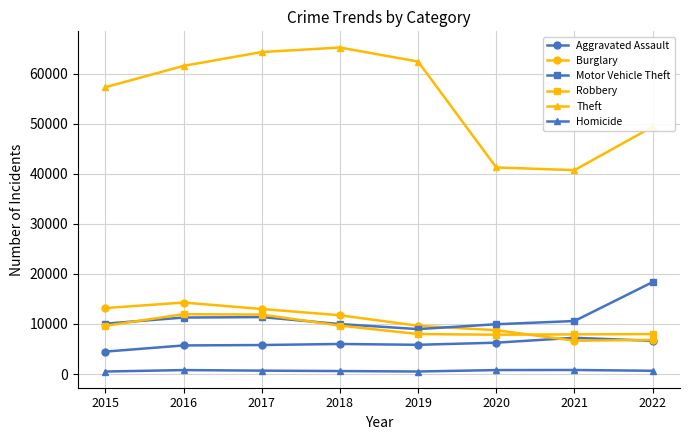

In Theft, how many points are higher than both neighbors (excluding endpoints)?

1